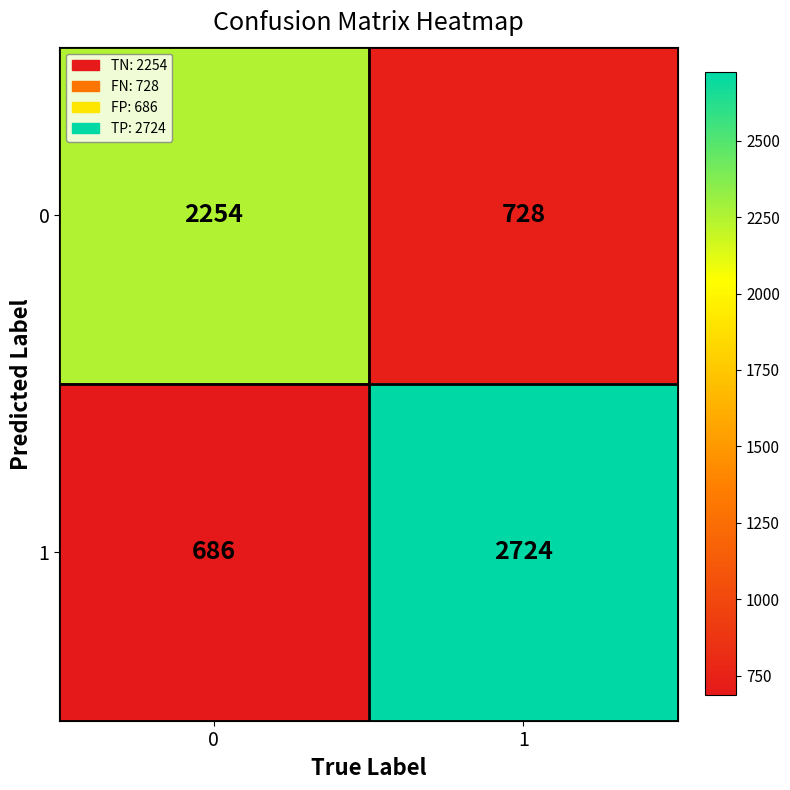

Which label corresponds to the largest value in the chart?

1